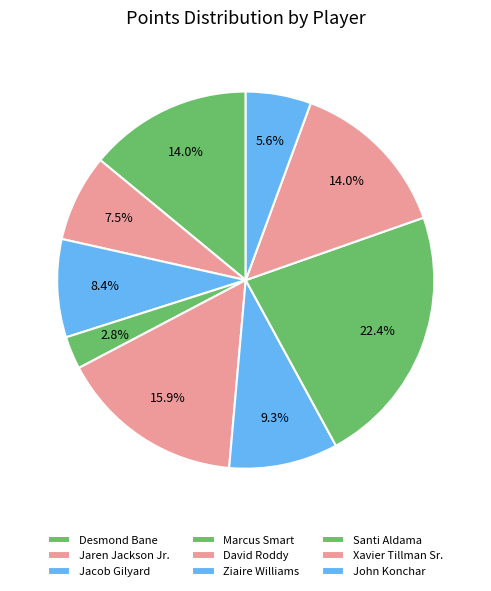

Does Santi Aldama account for over 50% of the chart?

No